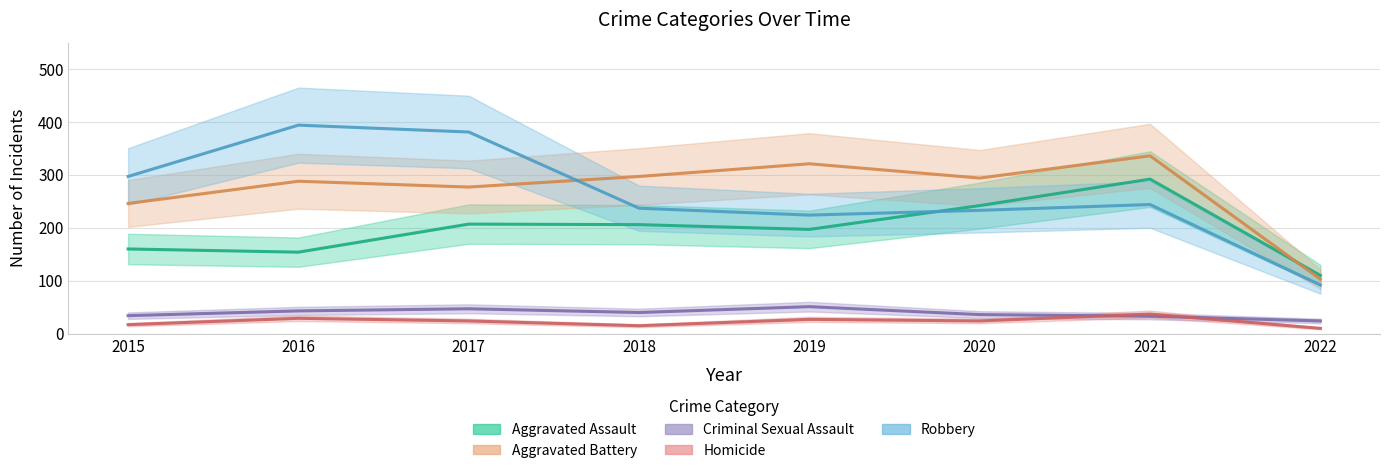

How many categories are shown in the chart?

8